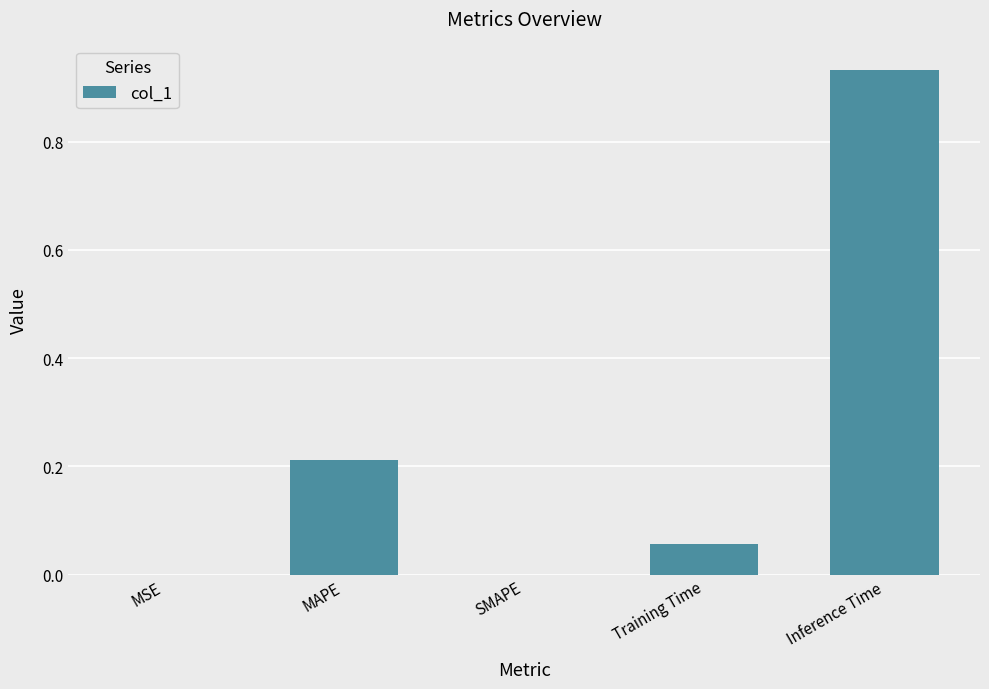

Which category has the highest value across all series?

Inference Time